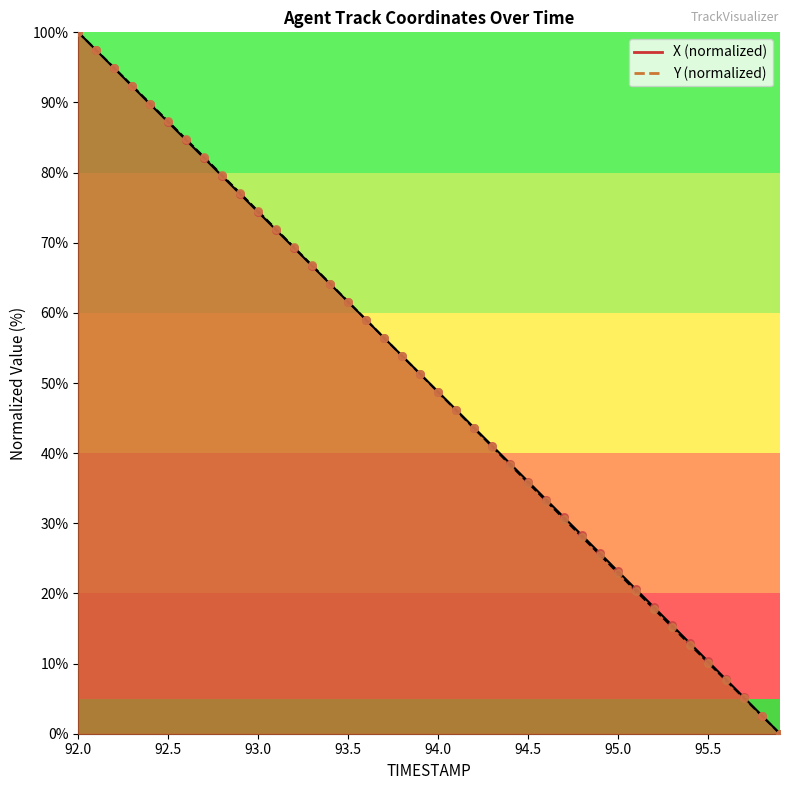

What are all the series names shown in the legend?

X, Y